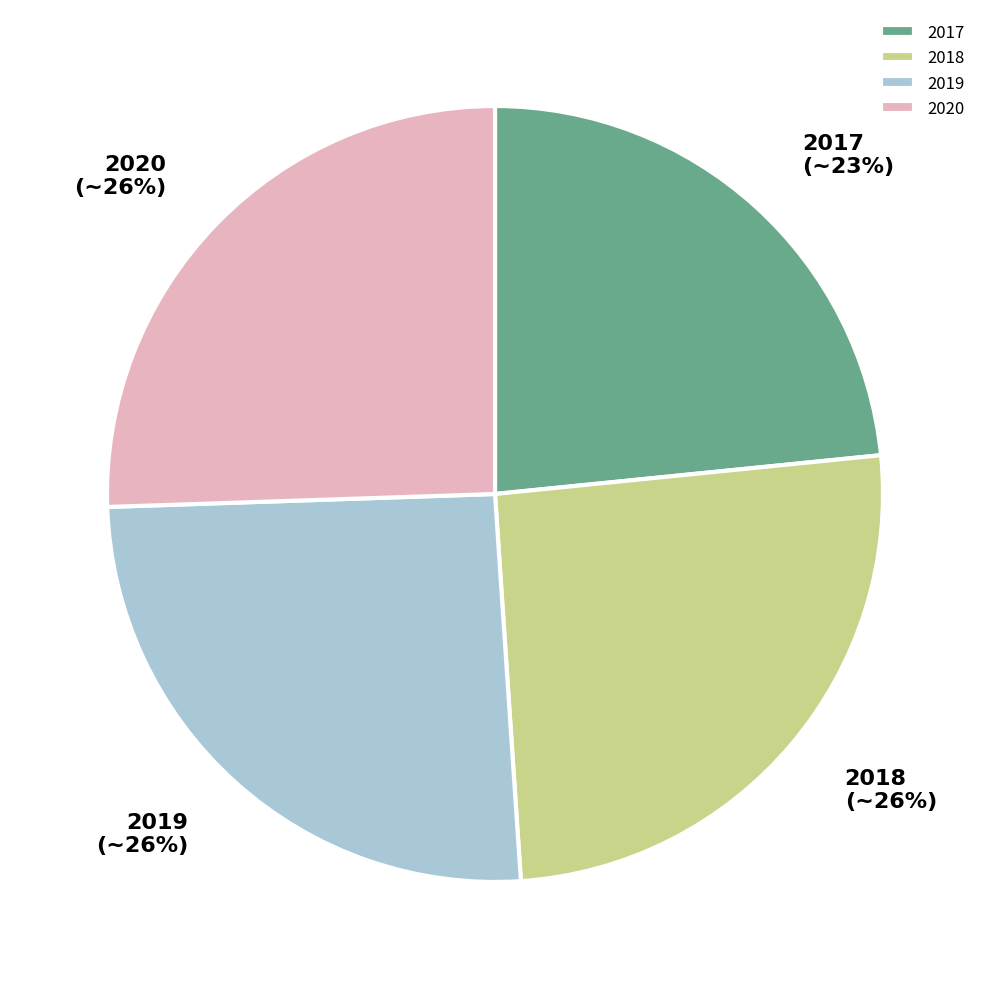

Count the number of slices in the pie.

4